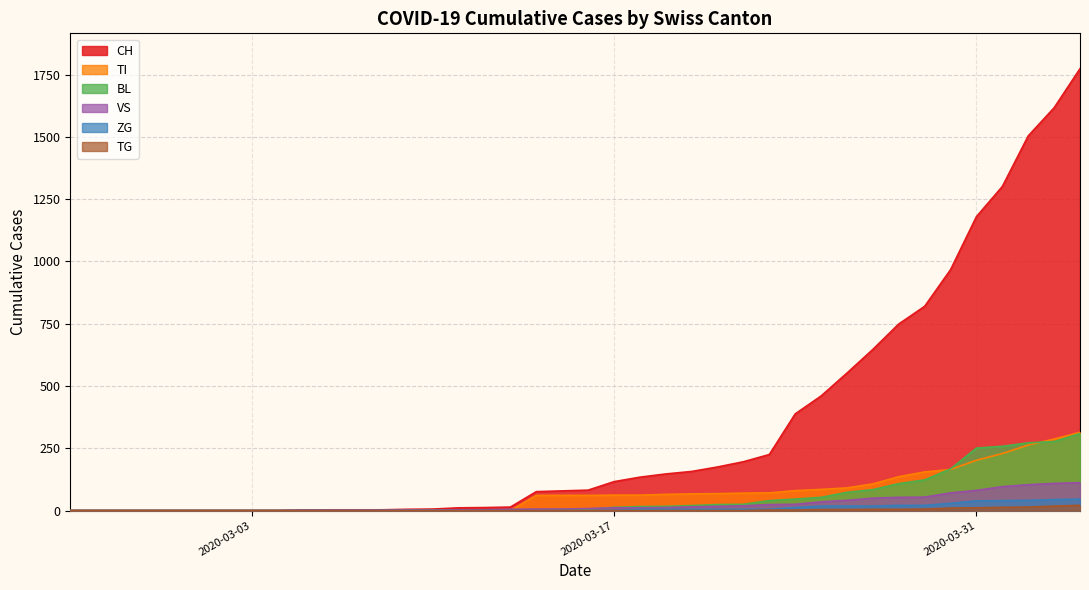

Which category has the lowest value in the BL series?

2020-02-25